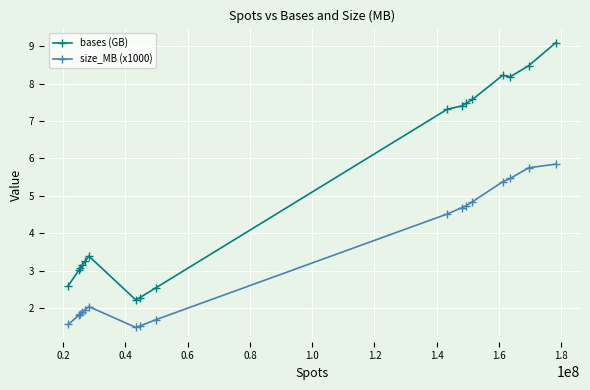

What is the value of the size_MB (x1000) point at the 9th from the left?

1.7